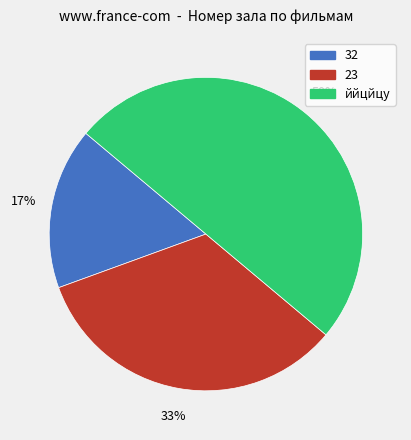

To the nearest percent, what is the combined percentage of ййцйцу and 32?

67%